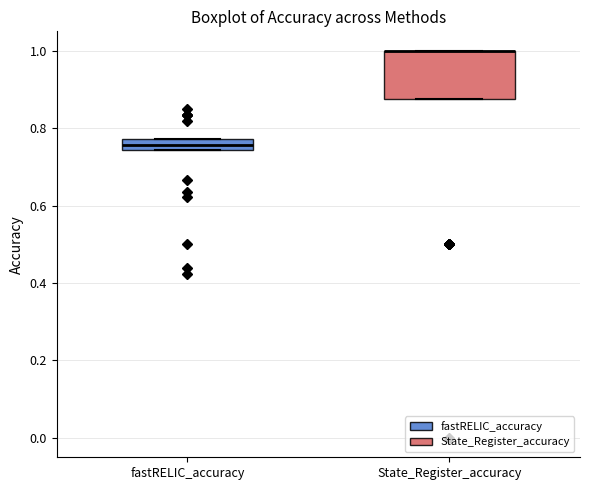

Reading left to right, read every box against the y-axis: the position of its median line, the range the box covers, and the ends of its whiskers. The values are not printed on the chart, so give them approximately, as read against the axis.

fastRELIC_accuracy: median 0.76, box 0.74 to 0.78, whiskers 0.74 to 0.78
State_Register_accuracy: median 1.00 (drawn on the box's upper edge), box 0.88 to 1.00, whiskers 0.88 to 1.00